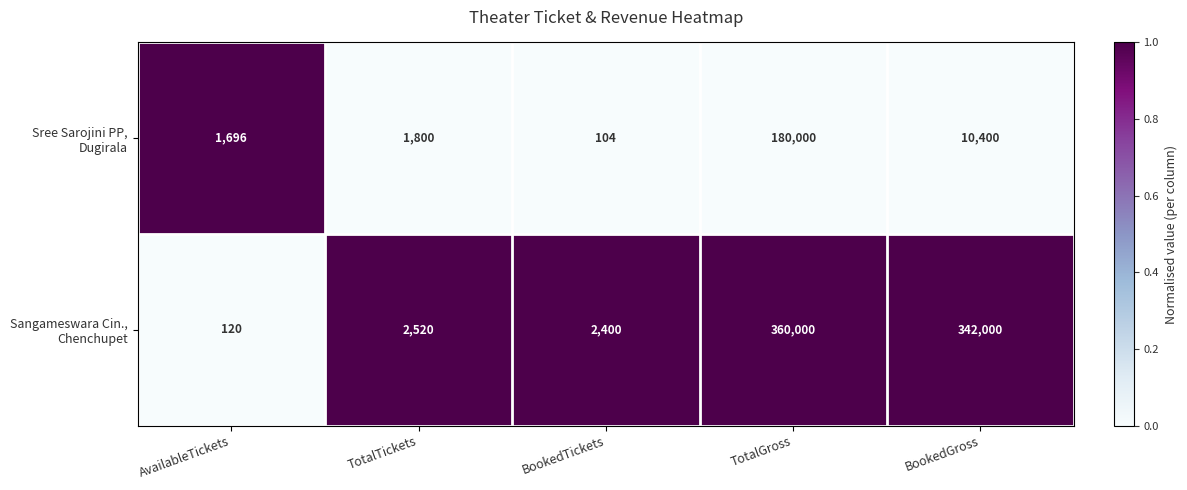

What is the maximum value shown in the chart?

360000